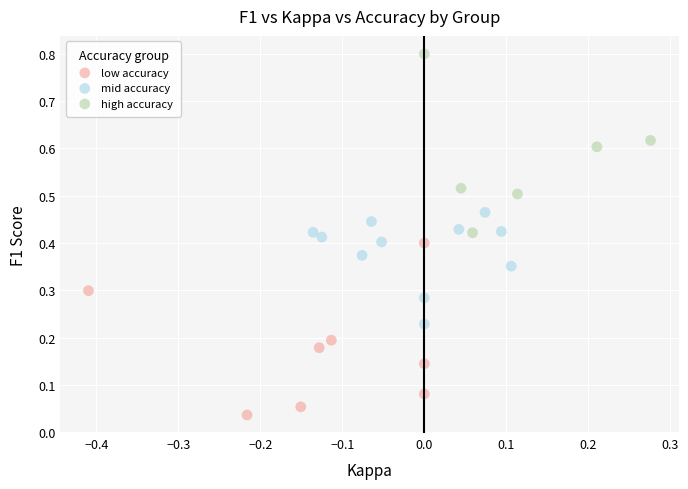

Which series contains the highest Y value?

high accuracy